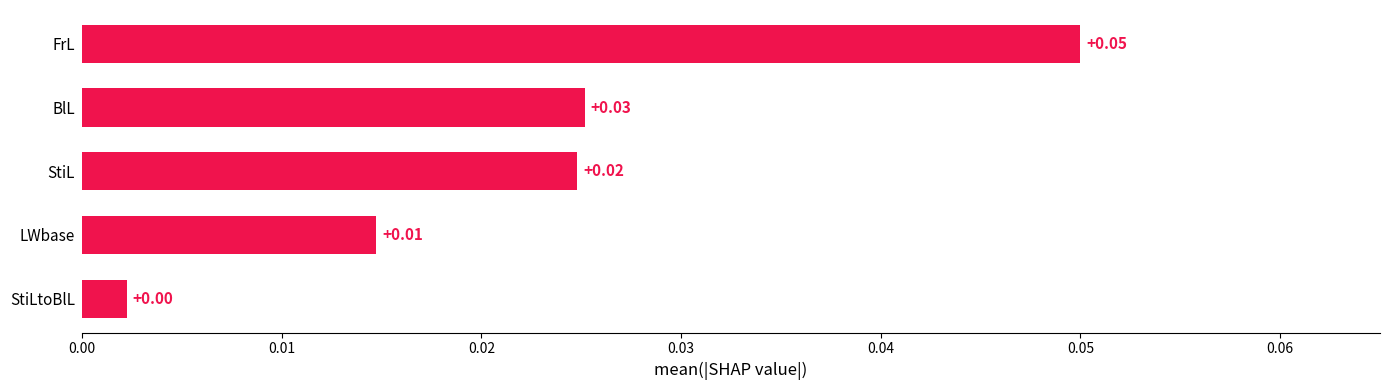

At which category does the chart reach its peak across all series?

FrL